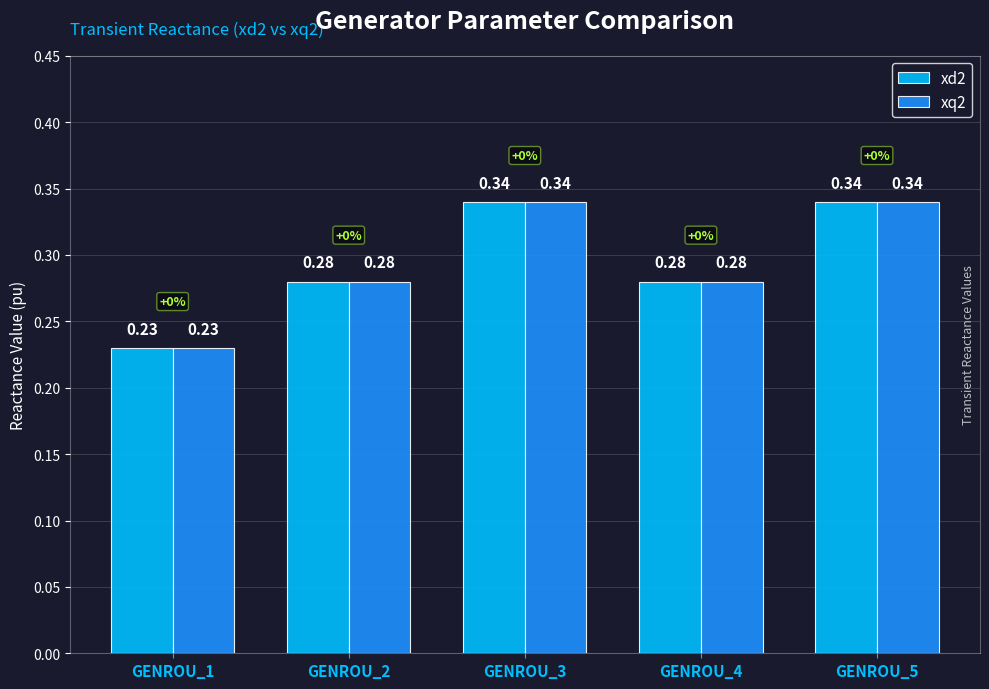

What is the sum of all xq2 values?

1.5